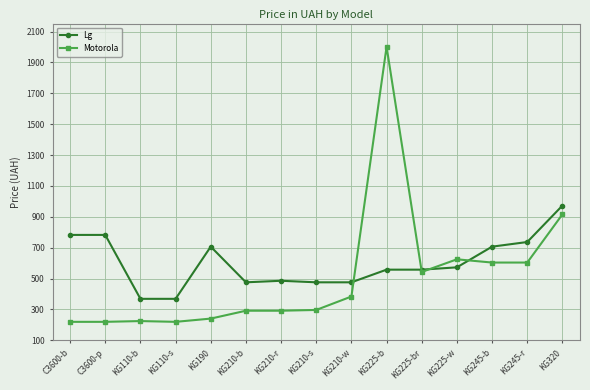

What is the label of the 15th point from the left?

KG320